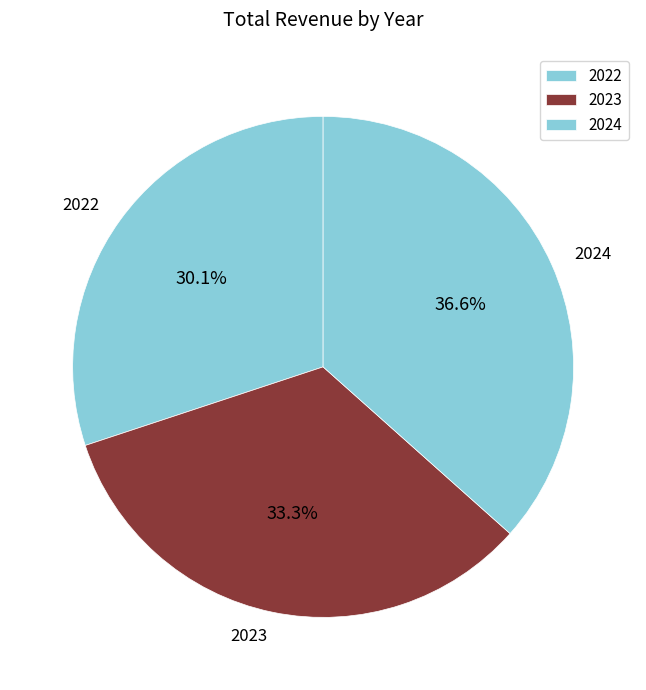

Which has a higher value, 2024 or 2022?

2024